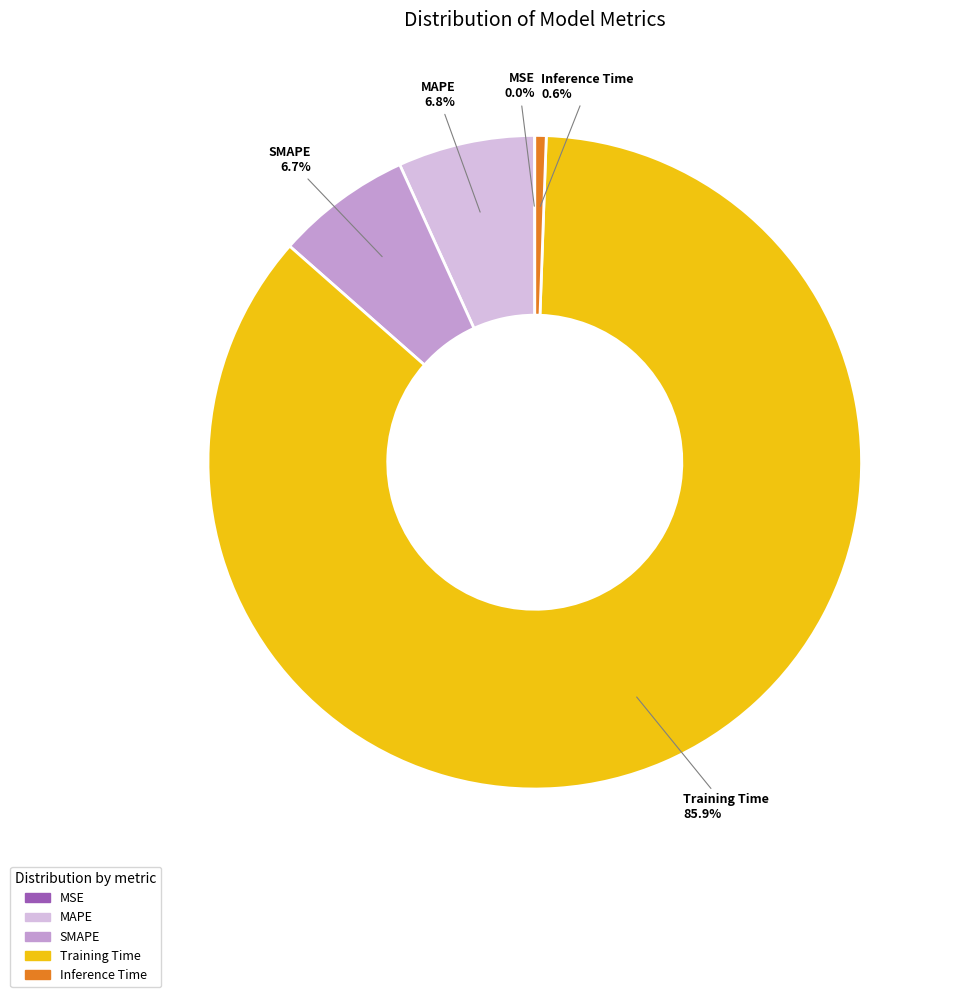

Is there a majority slice in this chart?

Yes